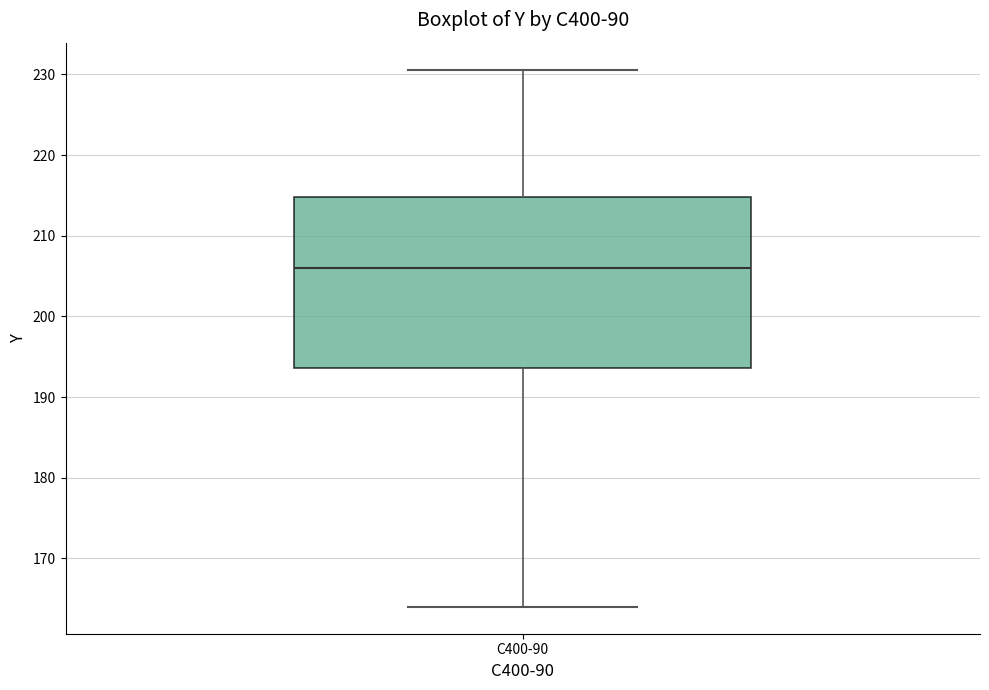

Where does the lower whisker of the box for C400-90 end on the y-axis? The values are not printed on the chart, so give them approximately, as read against the axis.

164